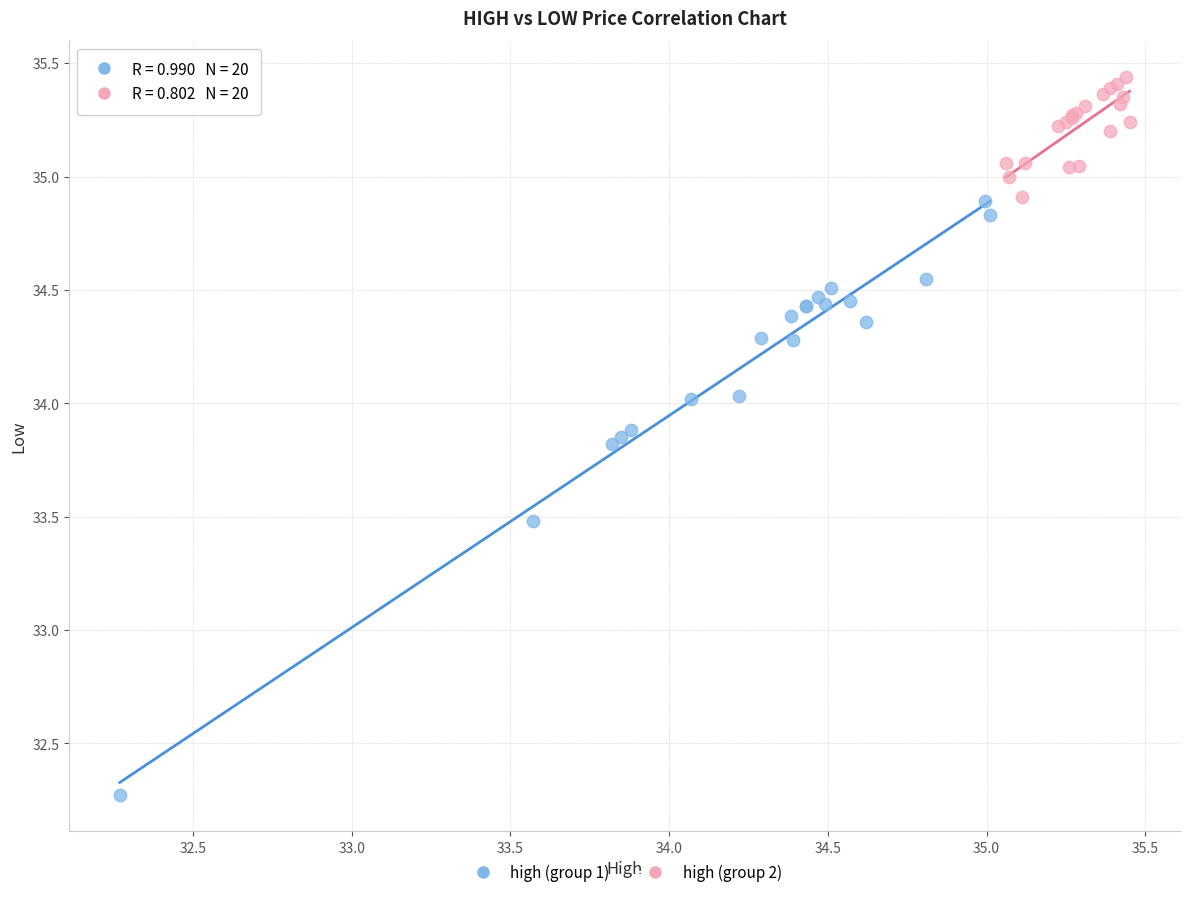

Which series contains the lowest Y value?

high (group 1)